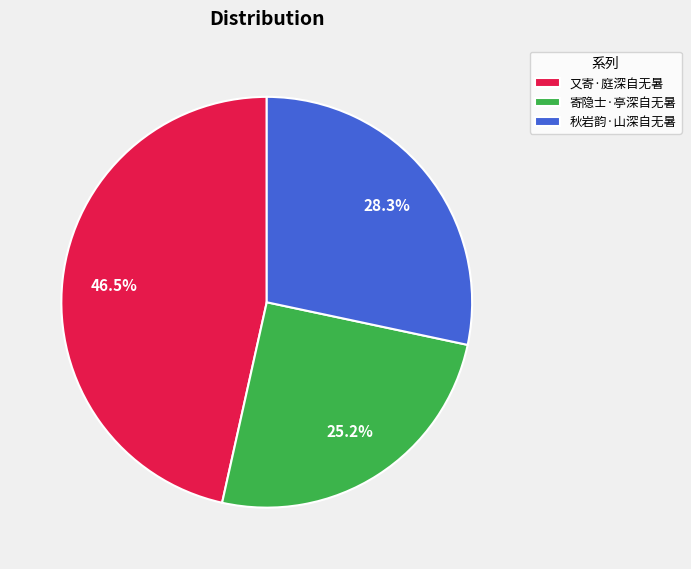

To the nearest percent, what is the difference between the largest and smallest slice percentages?

21%